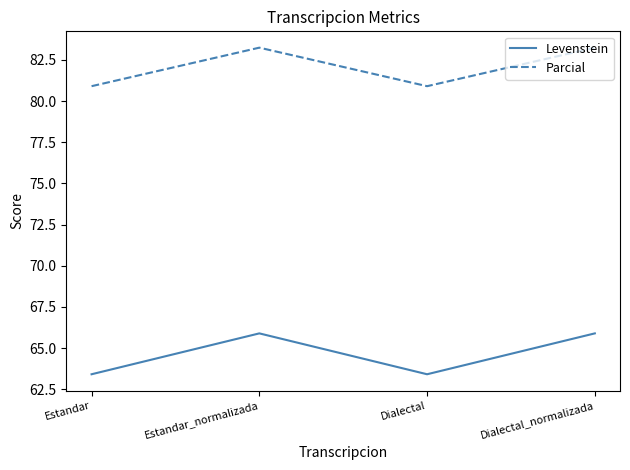

What position from the left is Estandar_normalizada?

2